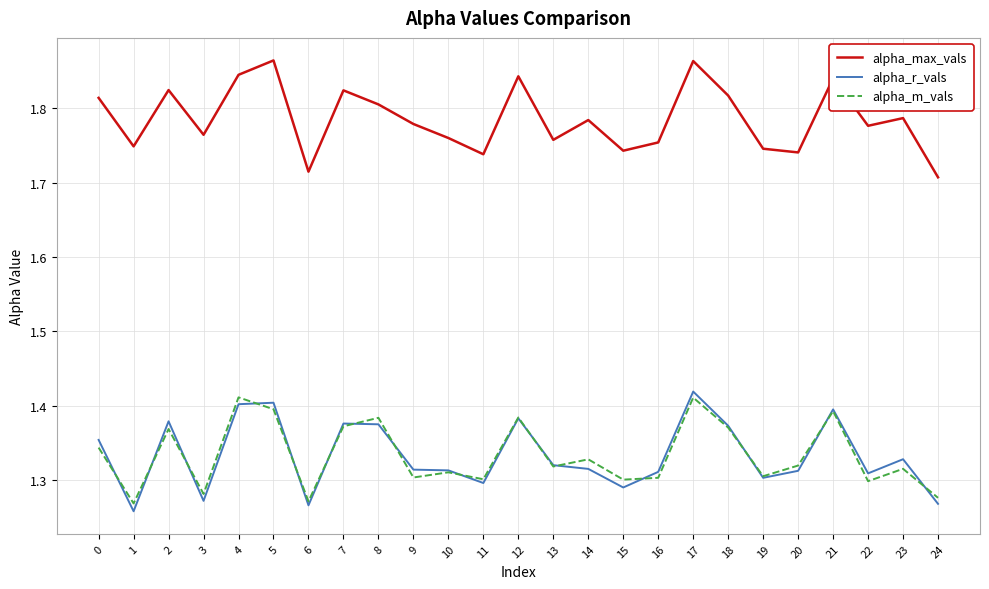

True or false: alpha_max_vals has more than 1 points higher than both neighbors.

True